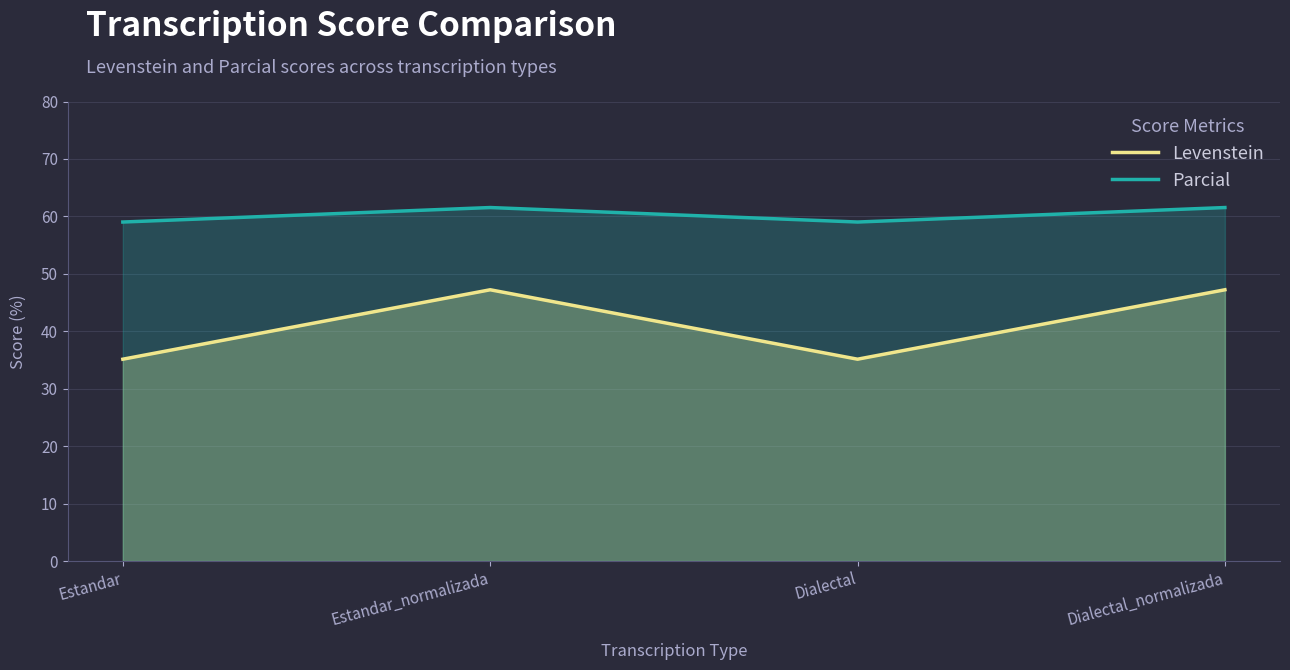

What is the label of the 4th point from the right?

Estandar